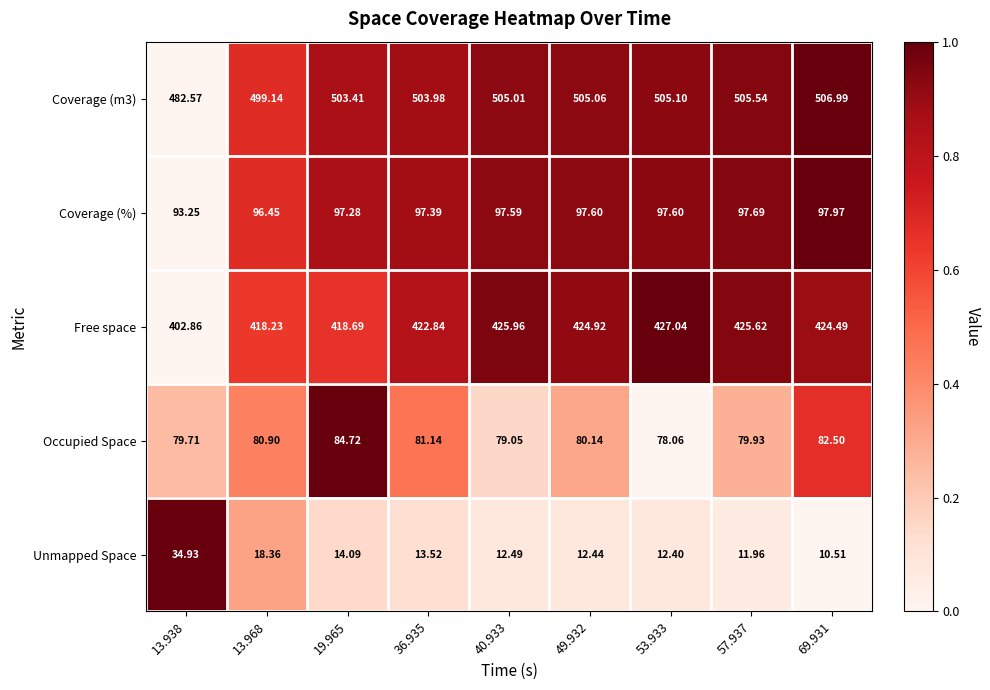

Is the value of Free space at 36.935 greater than the value of Coverage (%) at 57.937?

Yes